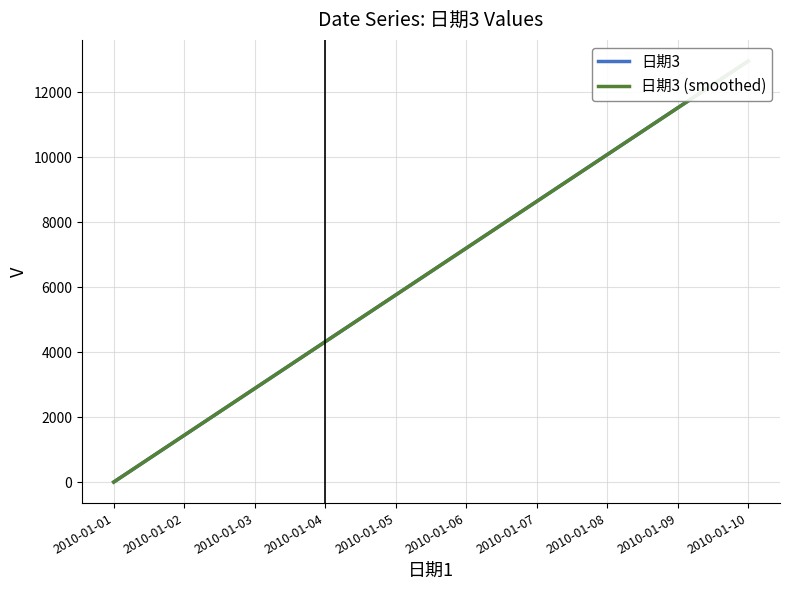

List the series in order of their peak value, lowest first.

日期3, 日期3 (smoothed)